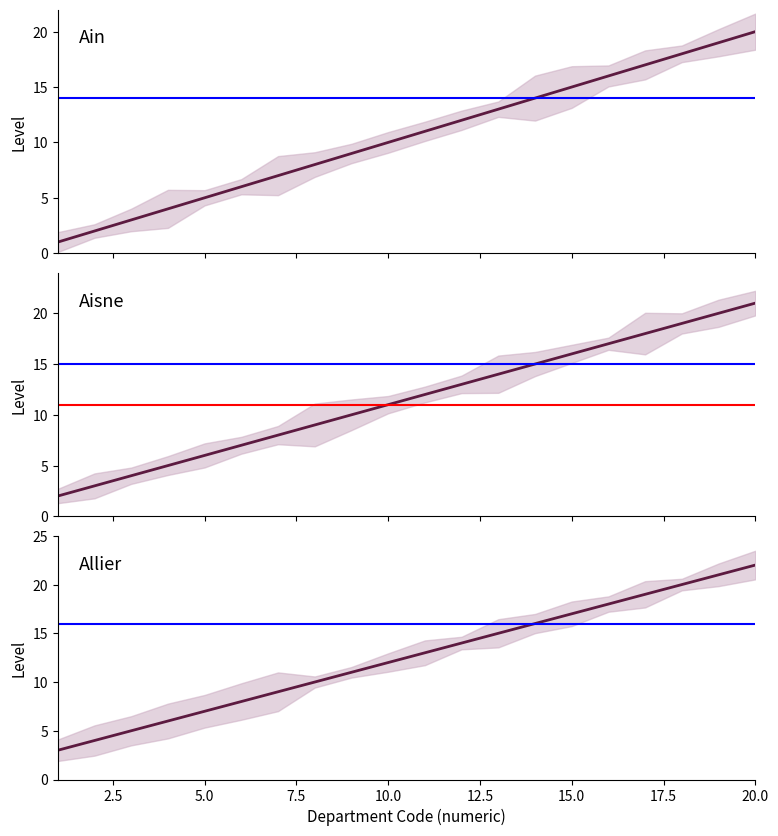

Which series has the widest spread of values?

Ain